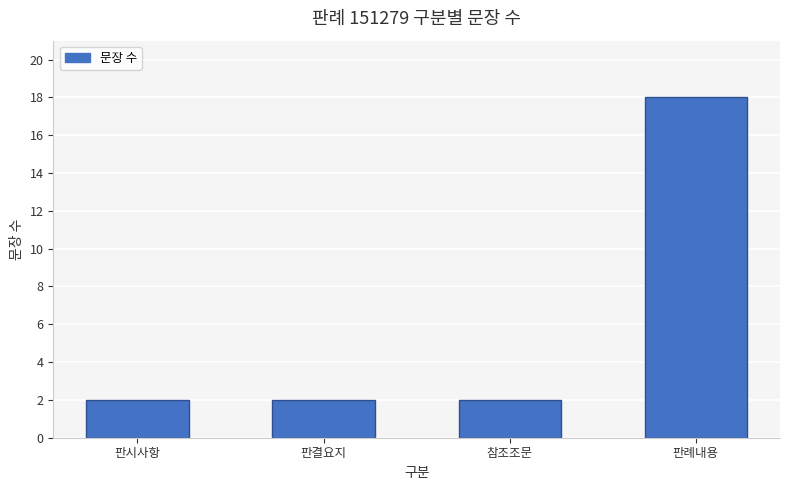

What is the greatest value displayed?

18